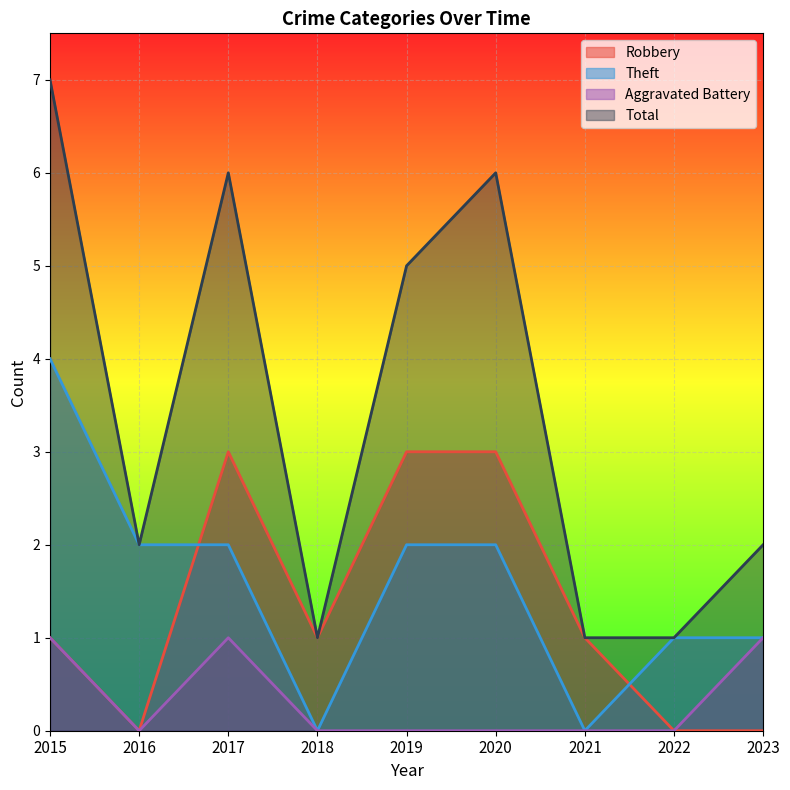

Count the Theft values in the range 1 to 2.

6